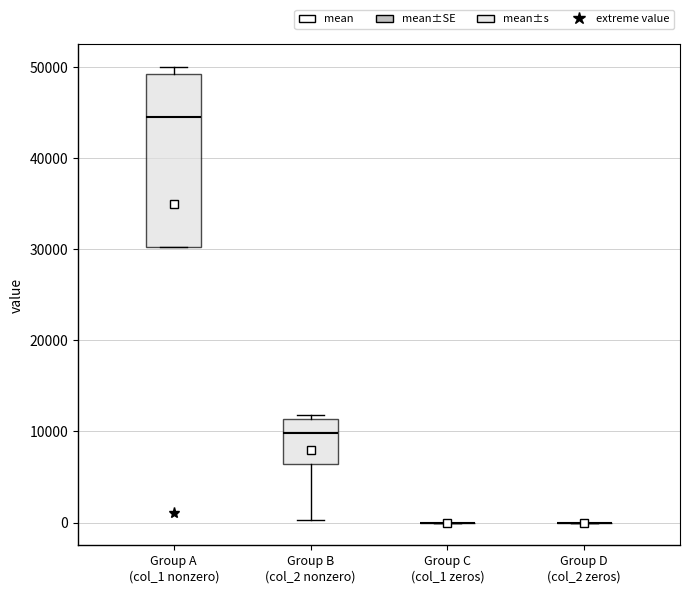

Where does the lower whisker of the box for Group B (col_2 nonzero) end on the y-axis? The values are not printed on the chart, so give them approximately, as read against the axis.

0